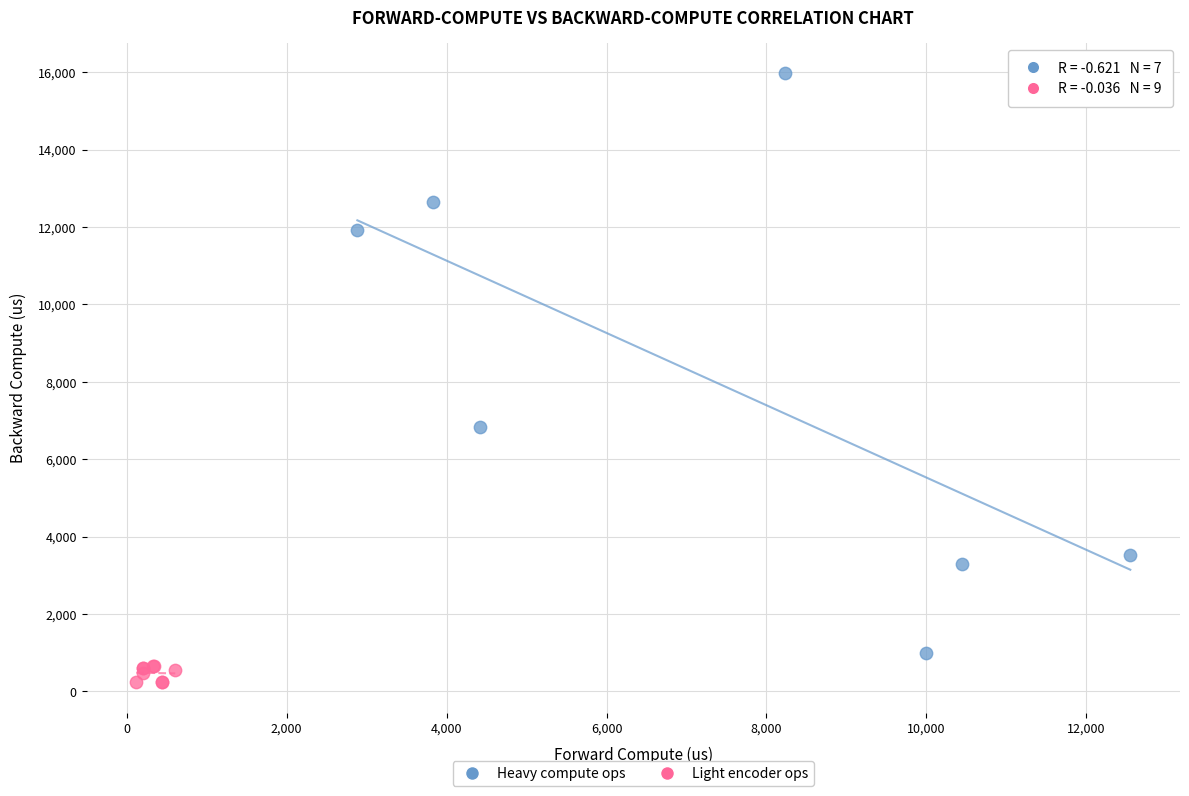

Which series has the widest spread of Y values?

Heavy compute ops